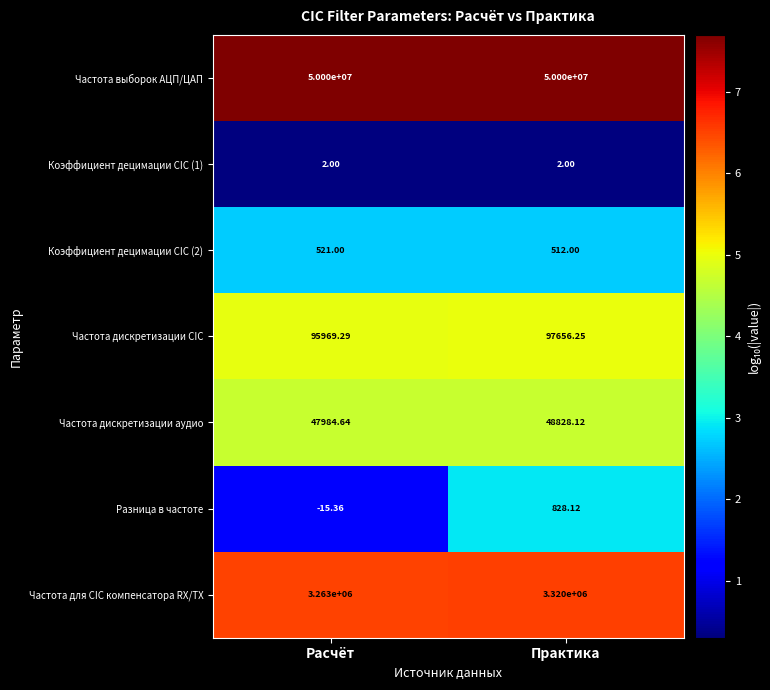

Which series changed the most between Расчёт and Практика?

Частота для CIC компенсатора RX/TX